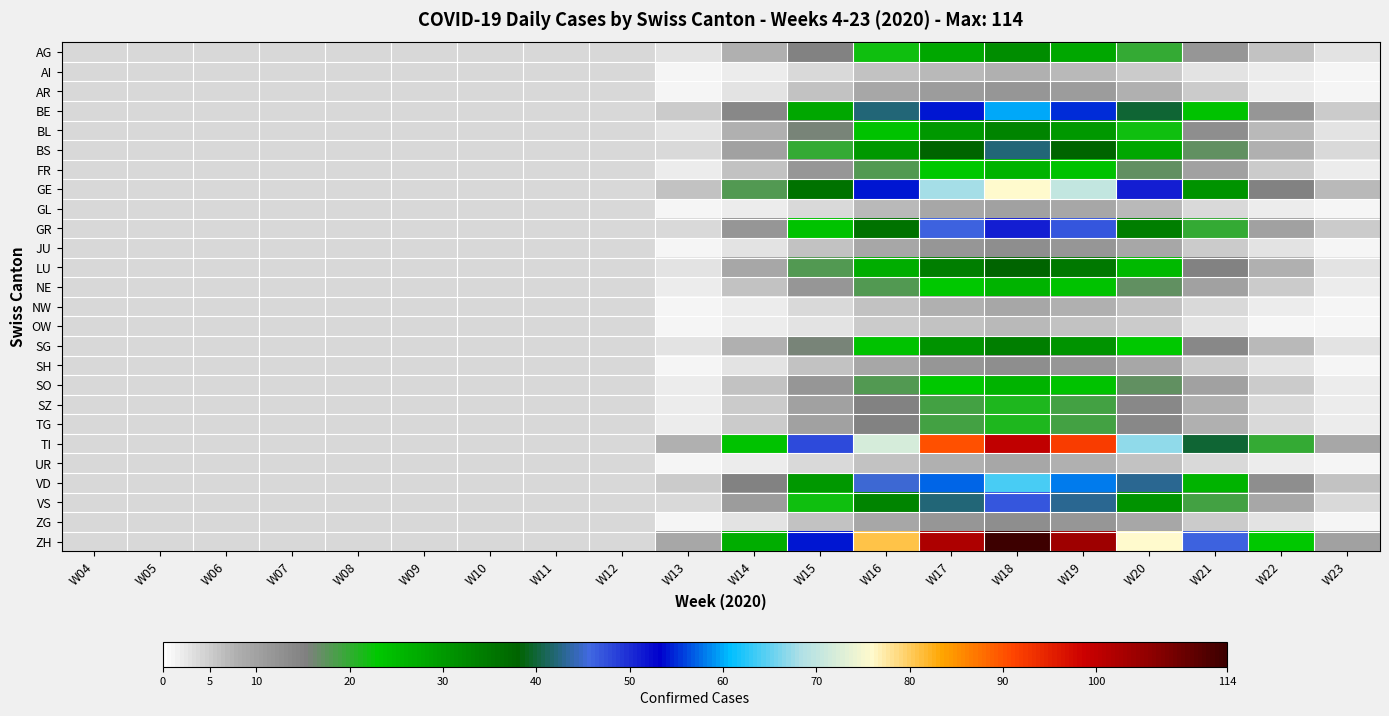

True or false: GL has a value of 9.0 at W19.

True